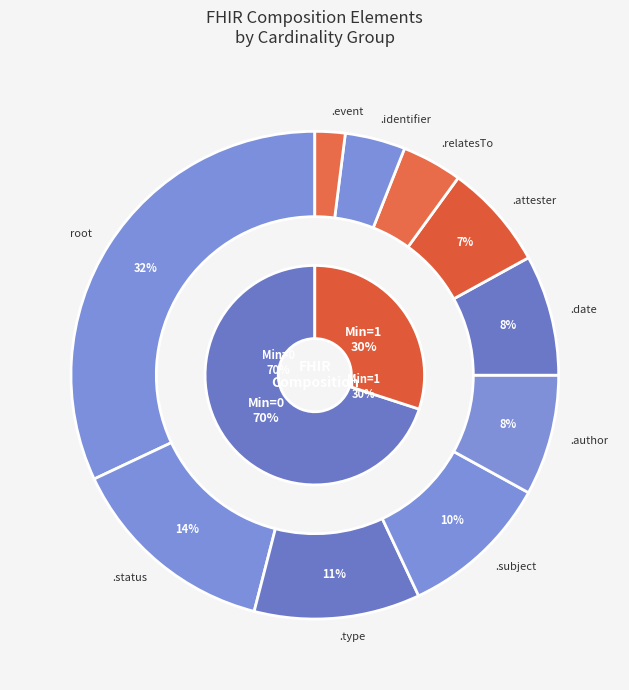

Is there any slice that represents more than half of the pie?

Yes